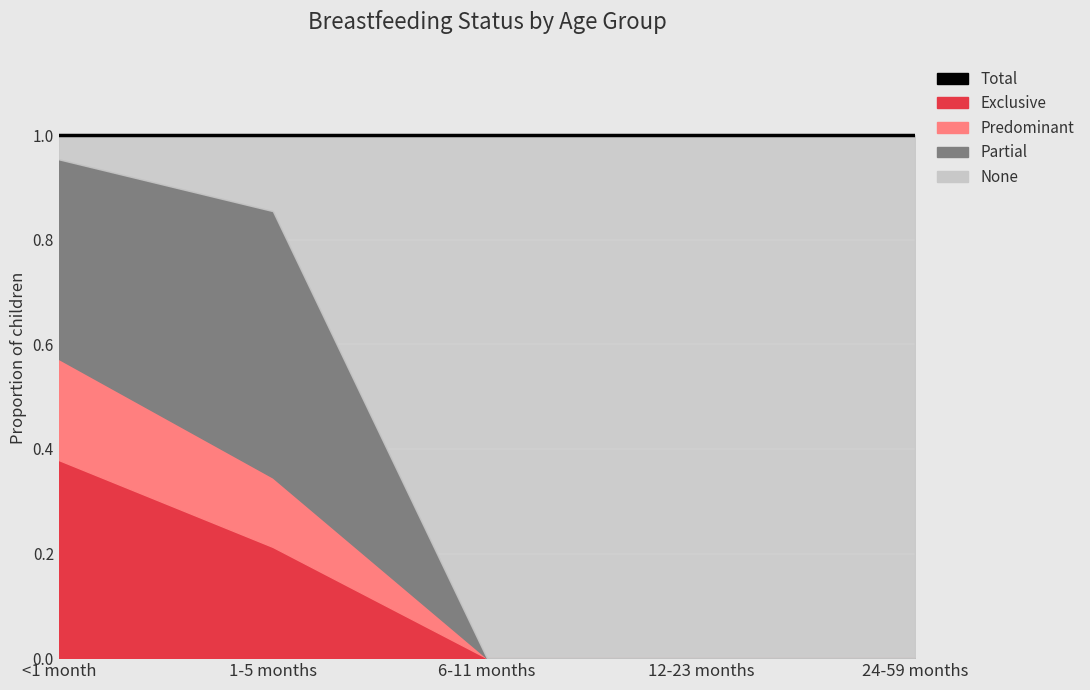

What is the label of the 4th point from the left?

12-23 months